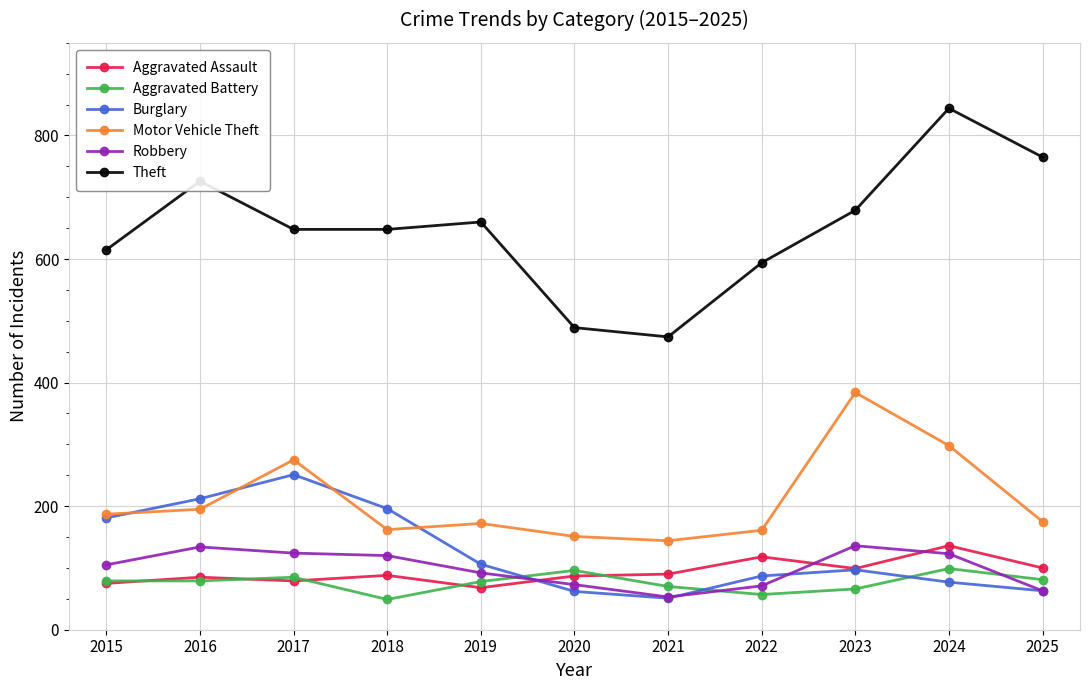

What is the minimum value shown in the chart?

49